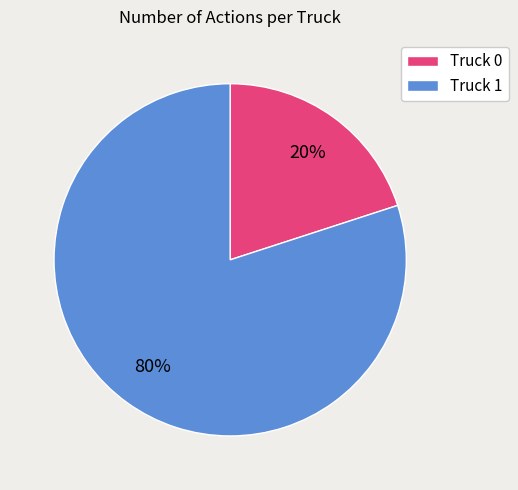

The Truck 0 slice represents 26% of the pie. True or false?

False